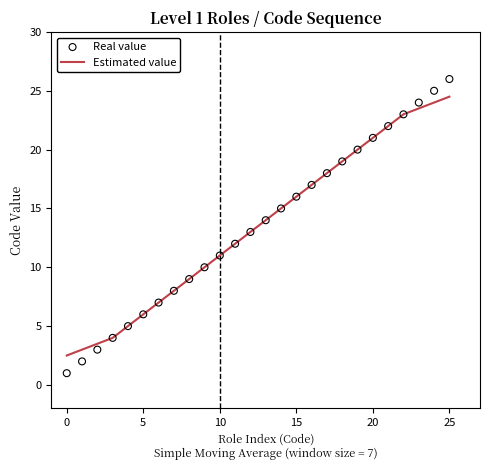

At how many categories does at least one series exceed 25?

1